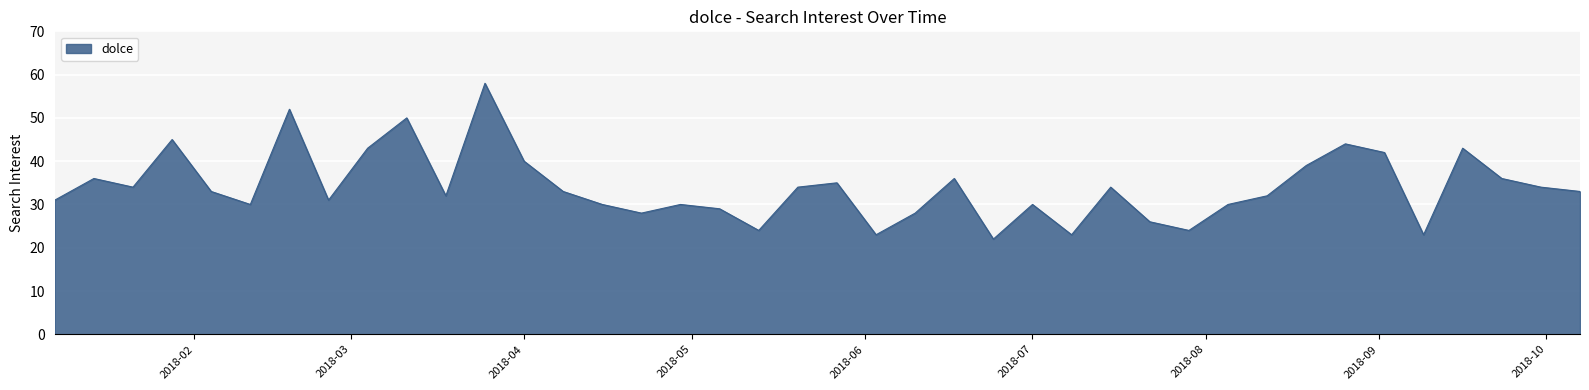

What is the maximum value shown in the chart?

58